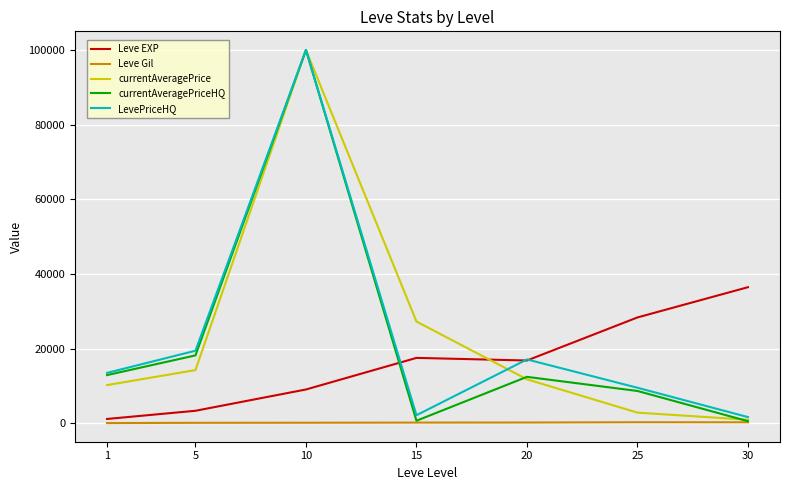

Which series changed the most between 1 and 20?

Leve EXP